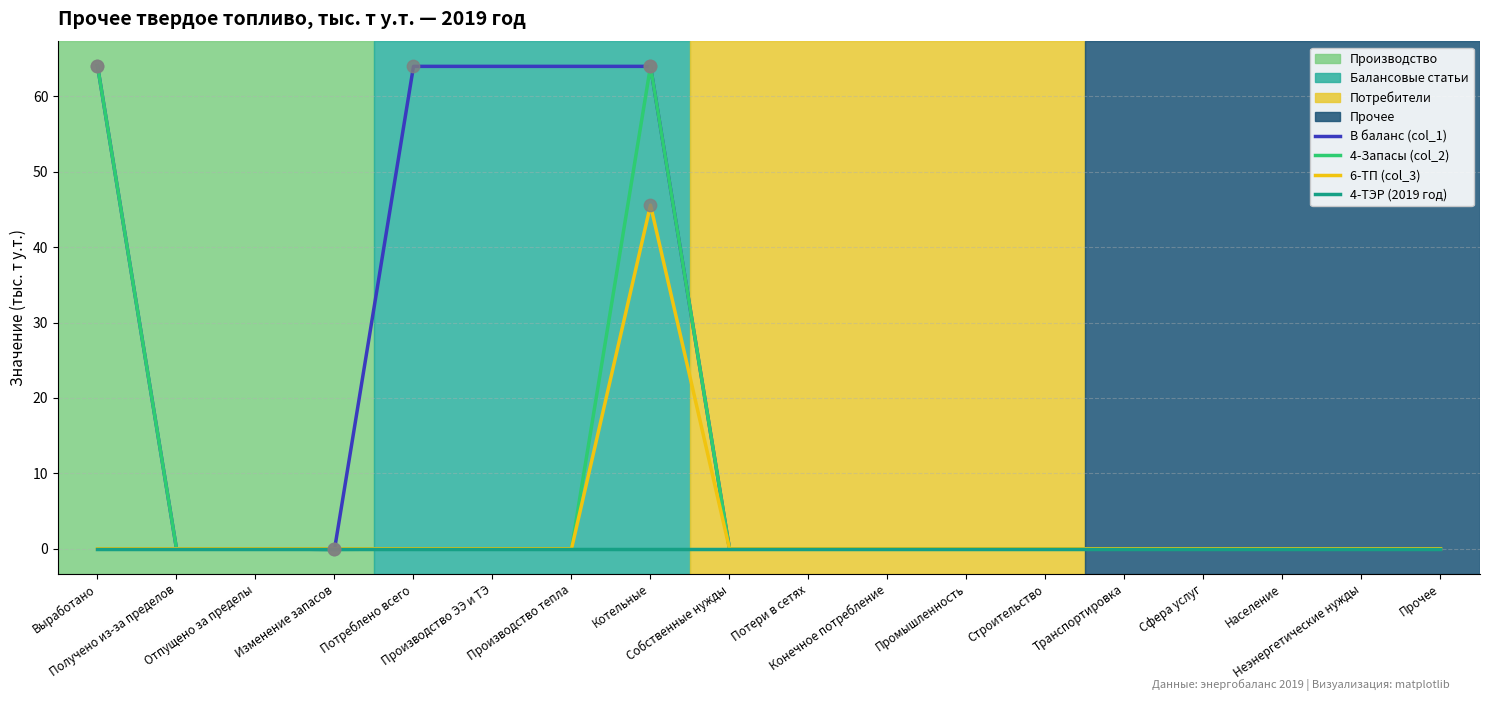

At which category is the sum across all series the highest?

Котельные